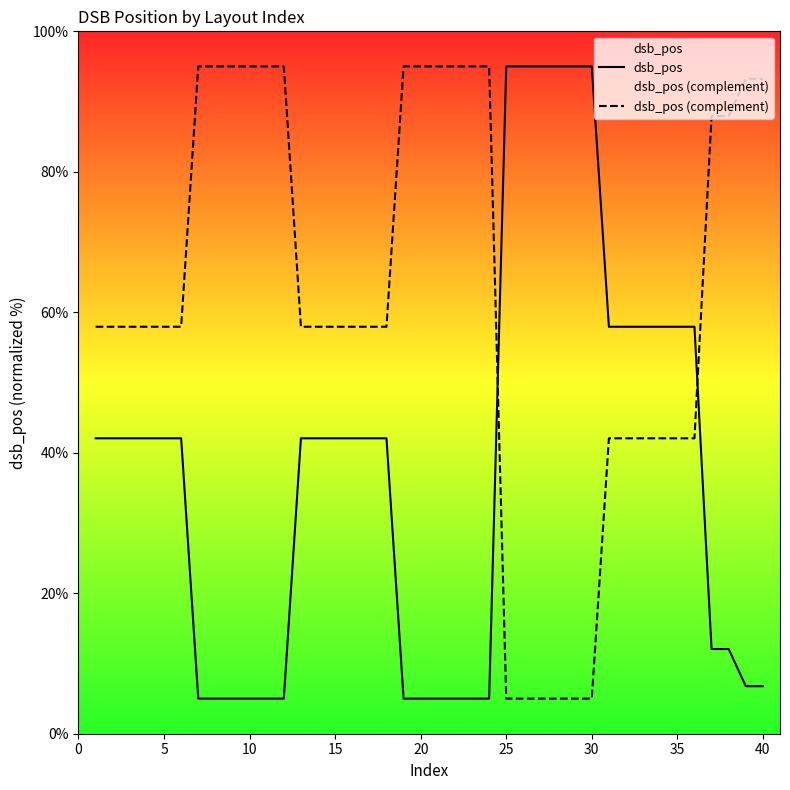

Which series has the largest total across all categories?

dsb_pos (complement)